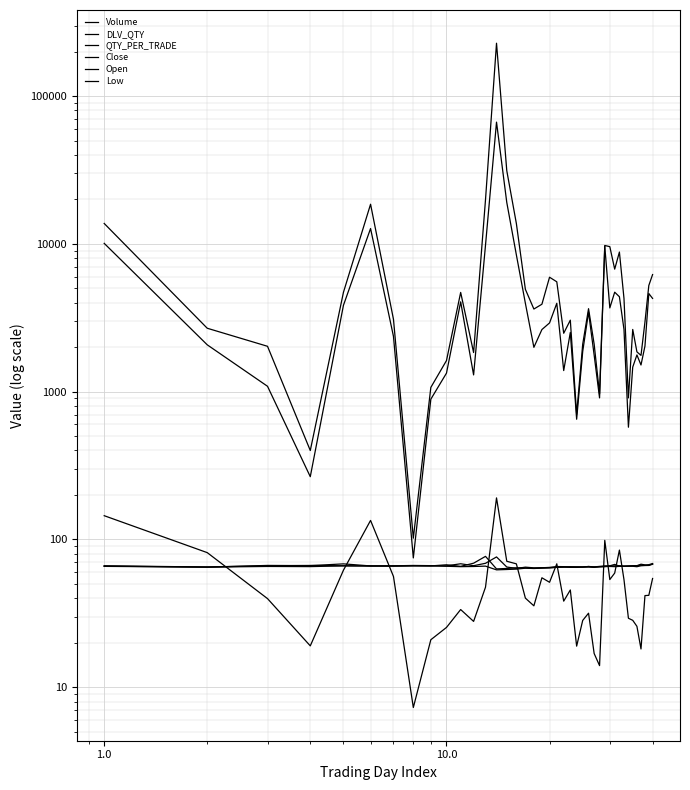

The QTY_PER_TRADE series shows 144.8 at 1.0. True or false?

True